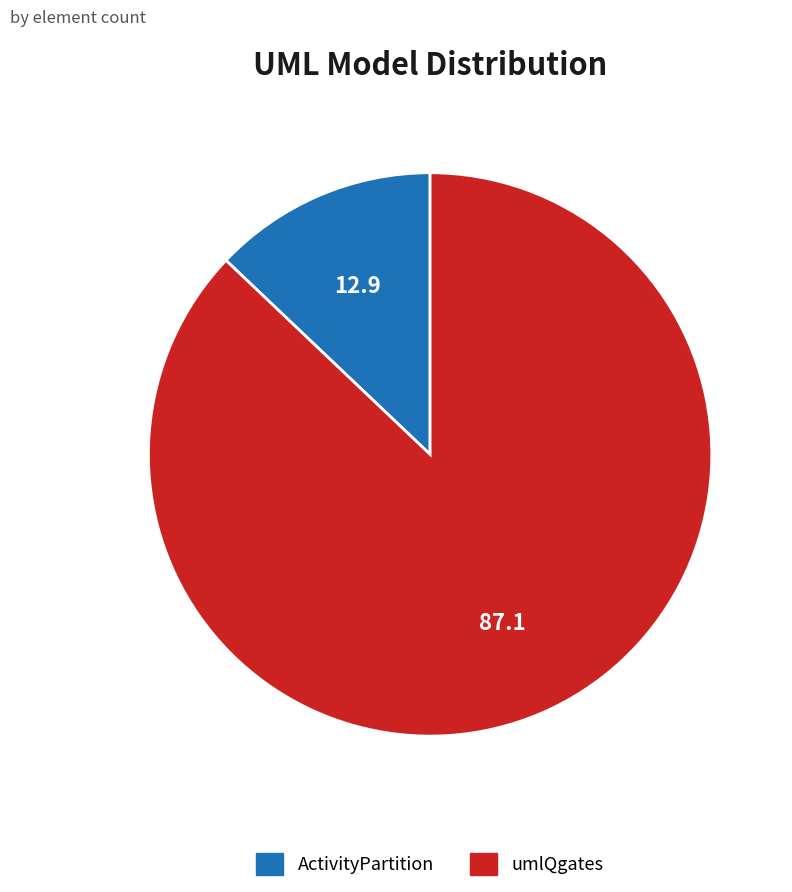

Between ActivityPartition and umlQgates, which is larger?

umlQgates